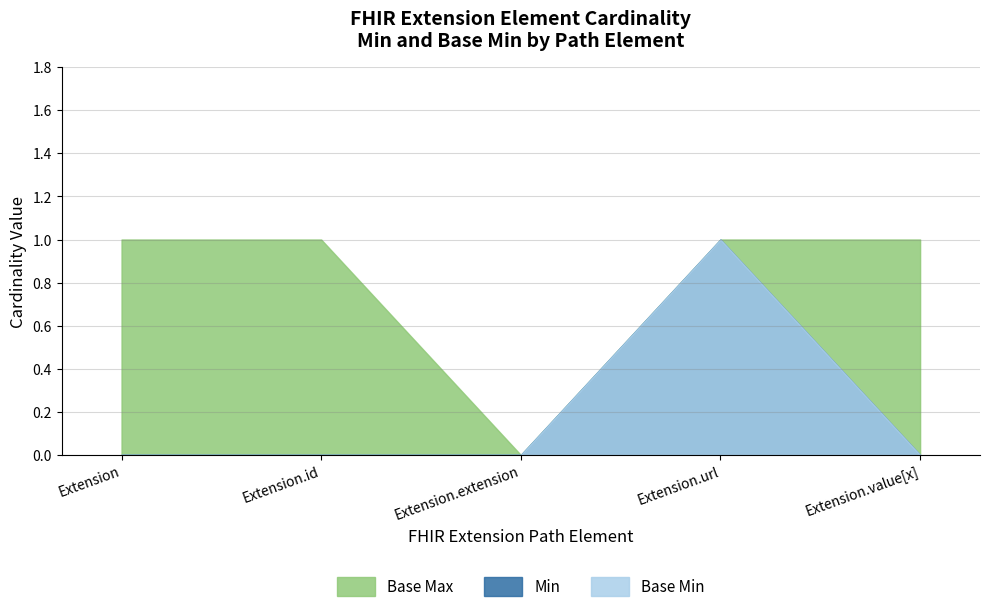

What is the difference between the maximum and minimum values in the Min series?

1